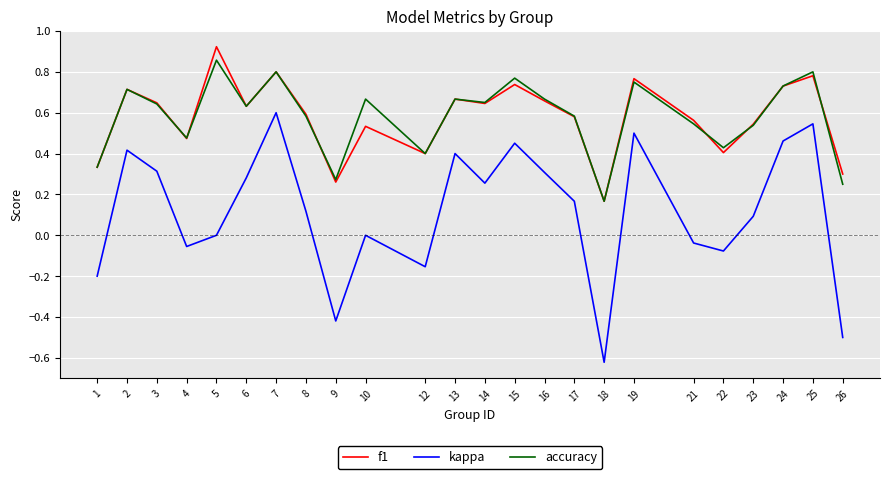

True or false: f1 has more than 2 interior local peaks.

True